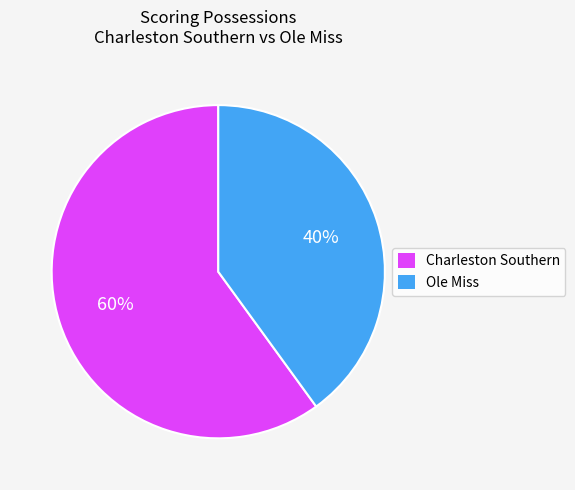

Is it true that Ole Miss is 40% of the pie?

True